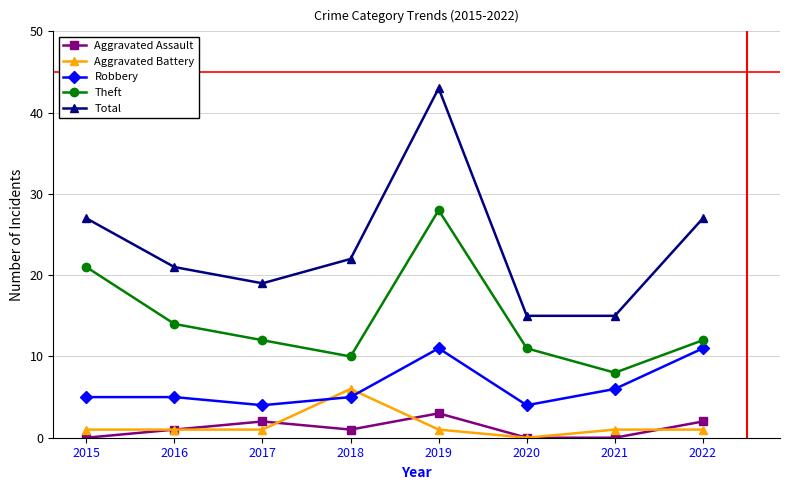

Reading left to right, list all the values displayed in this chart.

Aggravated Assault: 0	1	2	1	3	0	0	2
Aggravated Battery: 1	1	1	6	1	0	1	1
Robbery: 5	5	4	5	11	4	6	11
Theft: 21	14	12	10	28	11	8	12
Total: 27	21	19	22	43	15	15	27